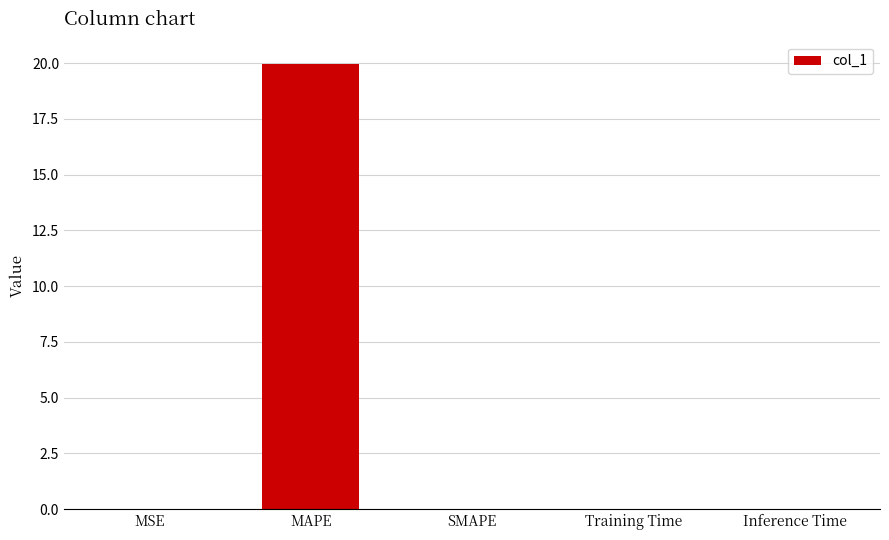

The chart shows a value of 0.0 at MSE. True or false?

True